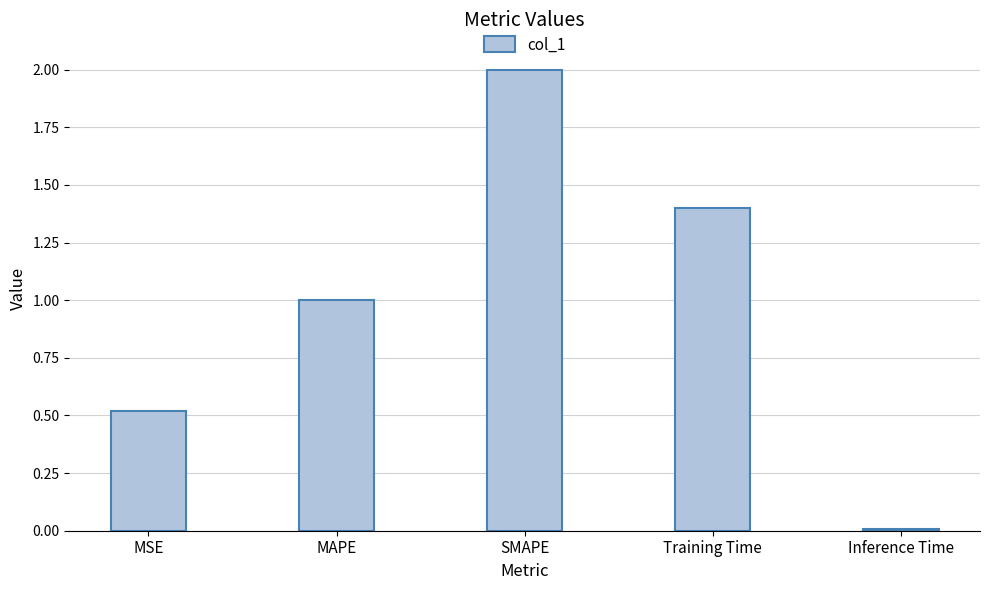

What is the sum of all values?

4.9